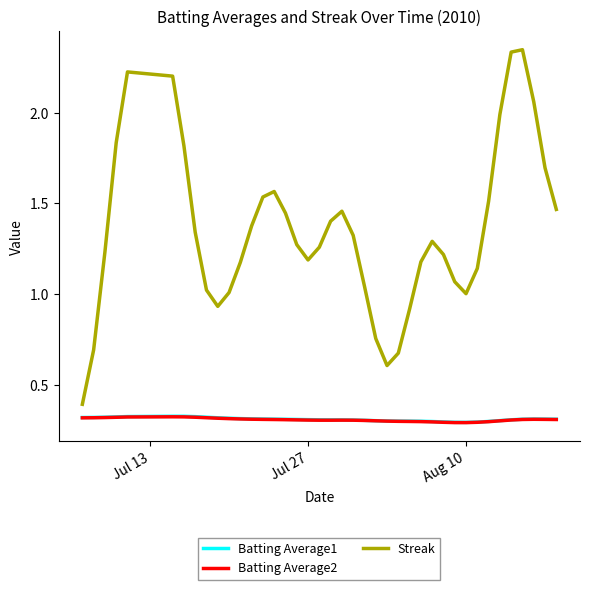

True or false: Batting Average2 and Streak cross at least once.

False